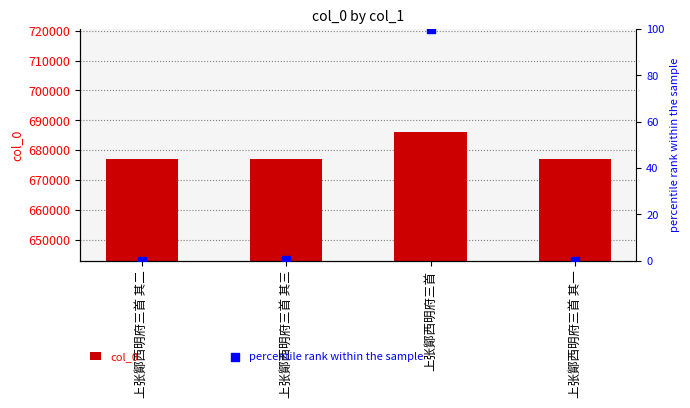

What is the total value across all series at 上张鄮西明府三首 其一?

676885.0